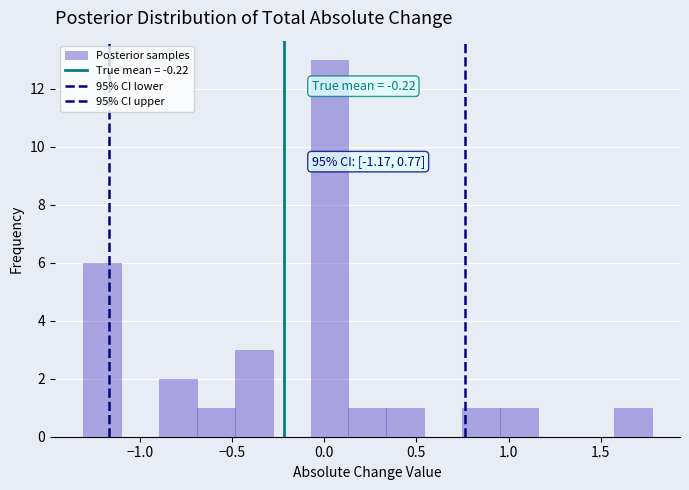

Over which range of the x-axis is the bar tallest?

-0.05 to 0.15